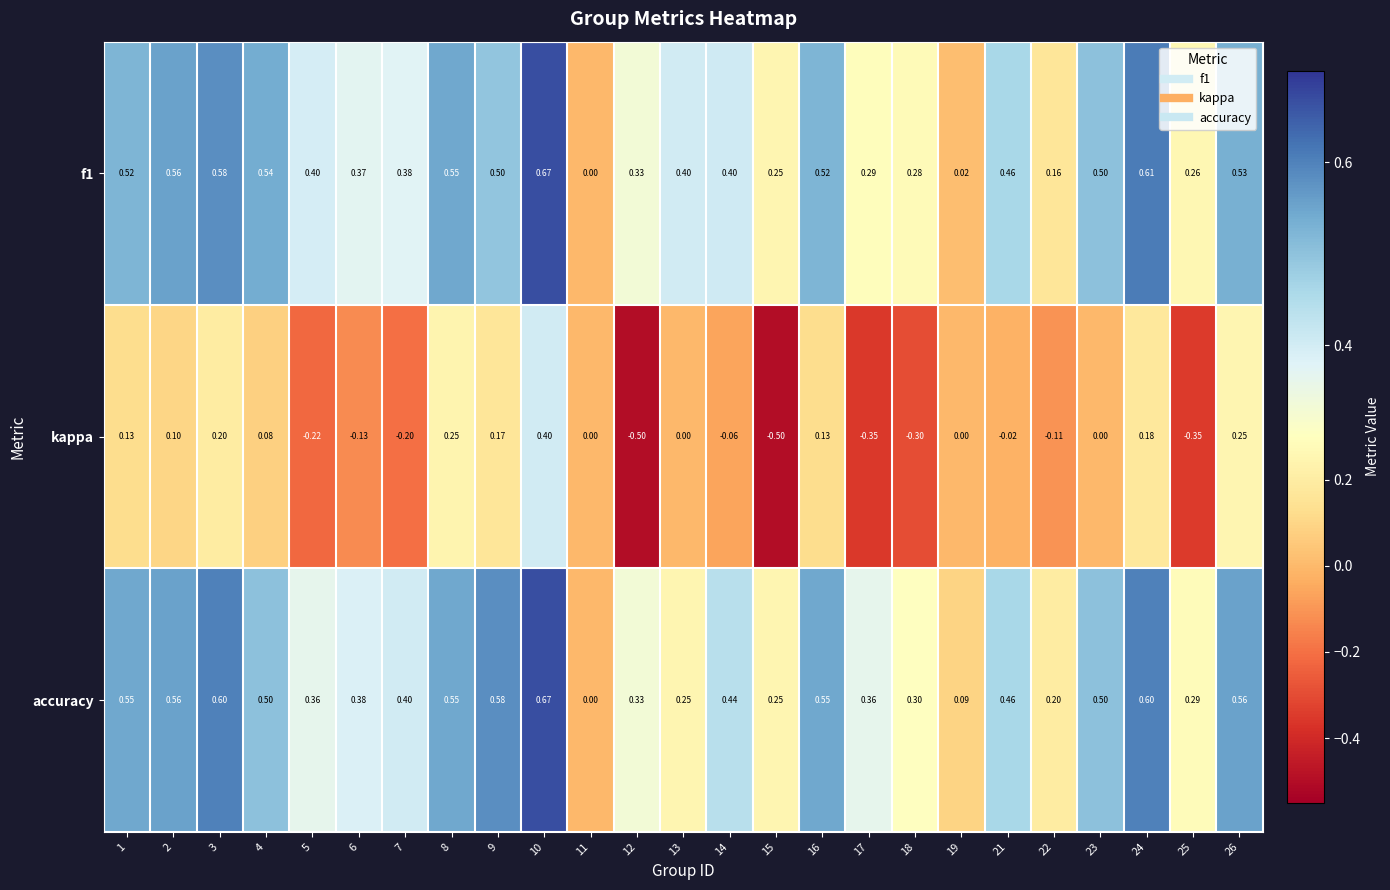

What is the difference between the highest and lowest values at 8?

0.3